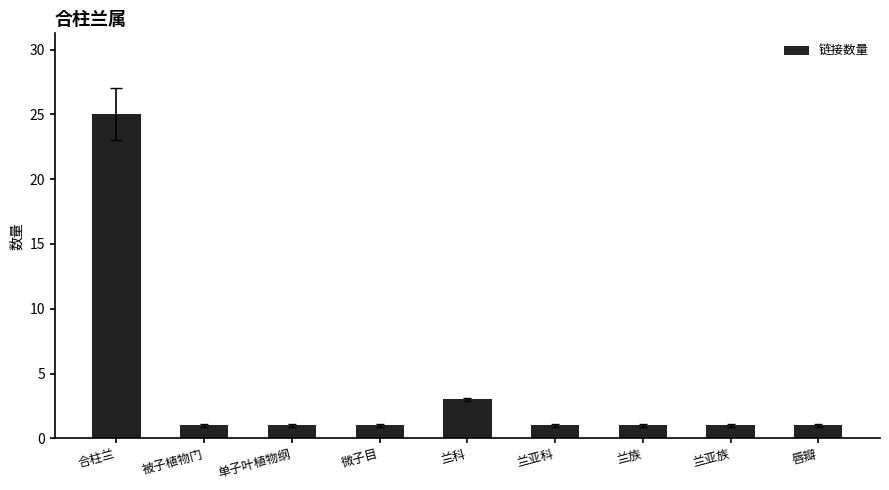

What position from the right is 兰亚族?

2